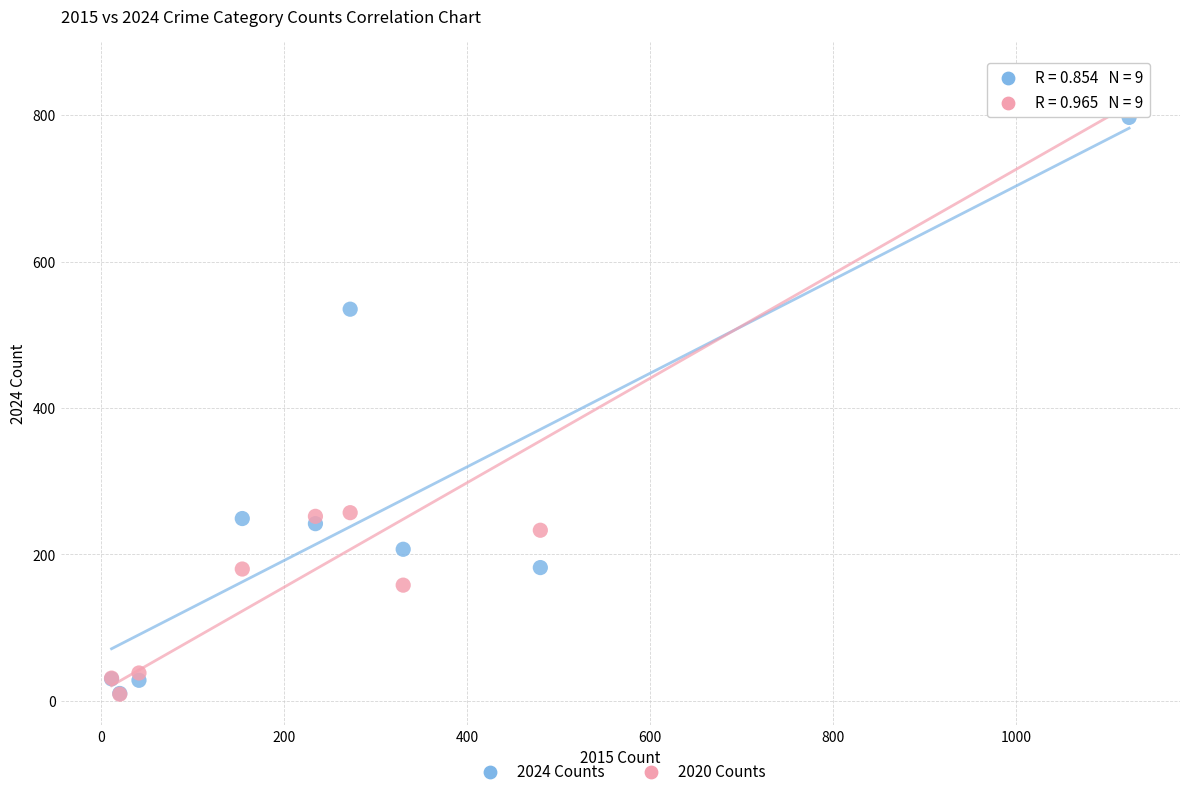

What are all the series names shown in the legend?

2024 Counts, 2020 Counts